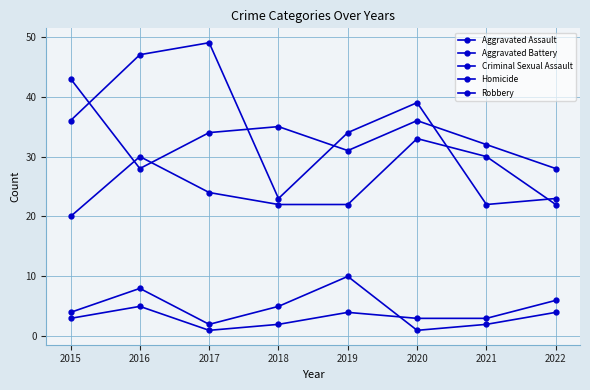

Reading left to right, extract all data points from this chart.

Aggravated Assault: 2015=20	2016=30	2017=24	2018=22	2019=22	2020=33	2021=30	2022=22
Aggravated Battery: 2015=43	2016=28	2017=34	2018=35	2019=31	2020=36	2021=32	2022=28
Criminal Sexual Assault: 2015=4	2016=8	2017=2	2018=5	2019=10	2020=1	2021=2	2022=4
Homicide: 2015=3	2016=5	2017=1	2018=2	2019=4	2020=3	2021=3	2022=6
Robbery: 2015=36	2016=47	2017=49	2018=23	2019=34	2020=39	2021=22	2022=23